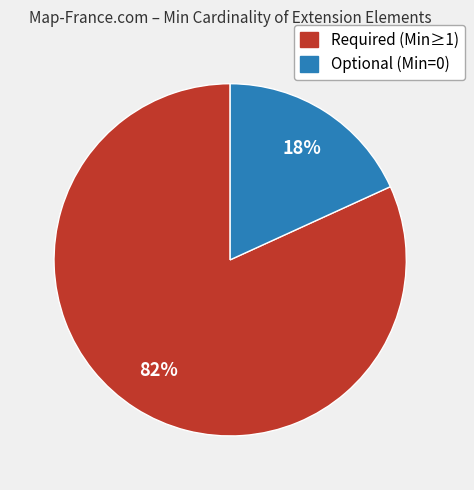

To the nearest percent, what is the average slice percentage?

50%